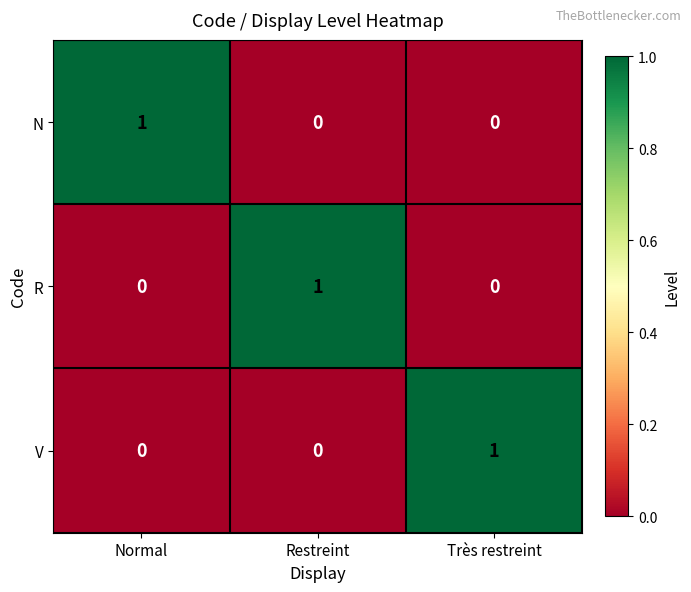

The value of V at Normal is 1. True or false?

False